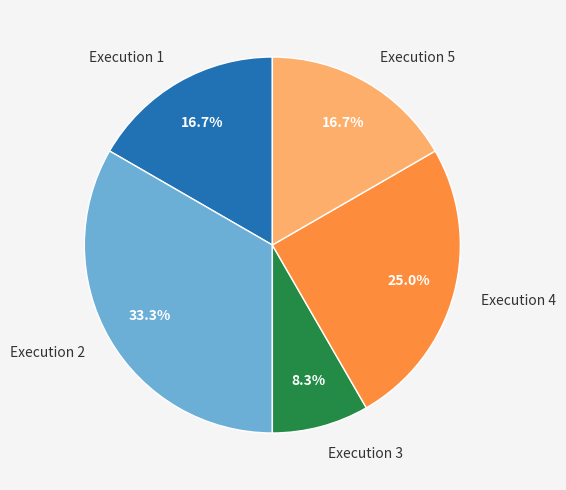

Which slice is the smallest?

Execution 3